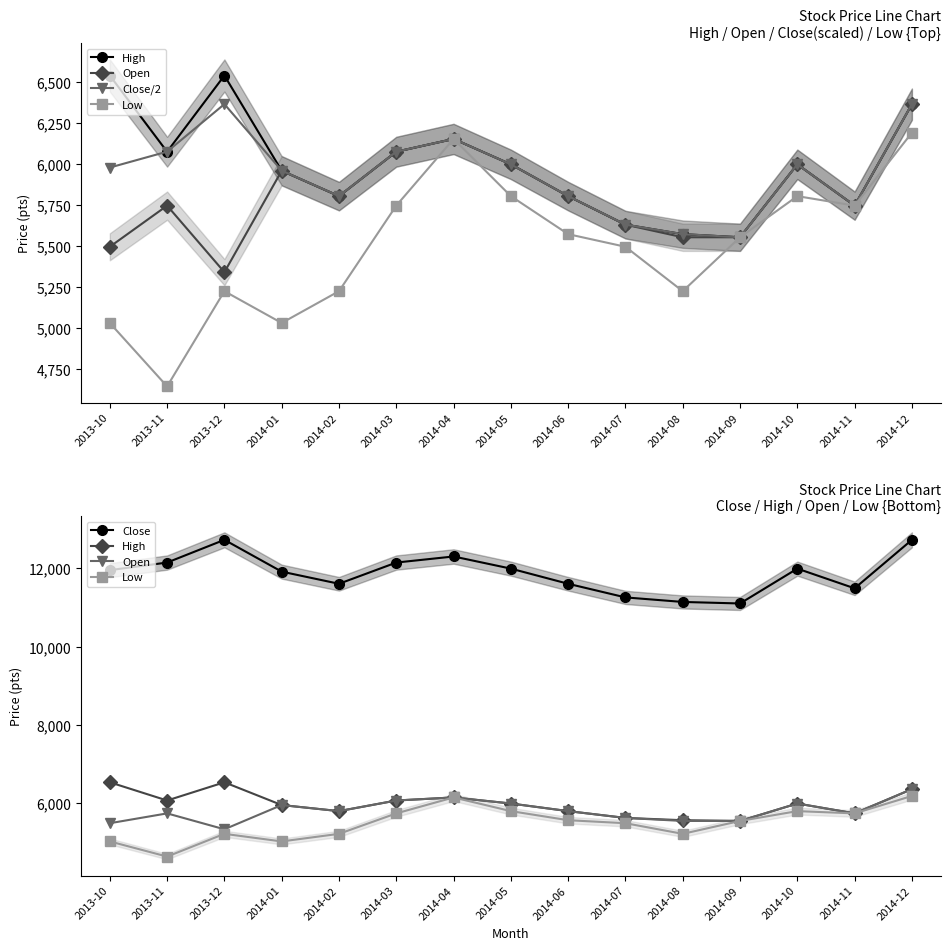

True or false: High has a value of 6075.0 at 2013-11.

True